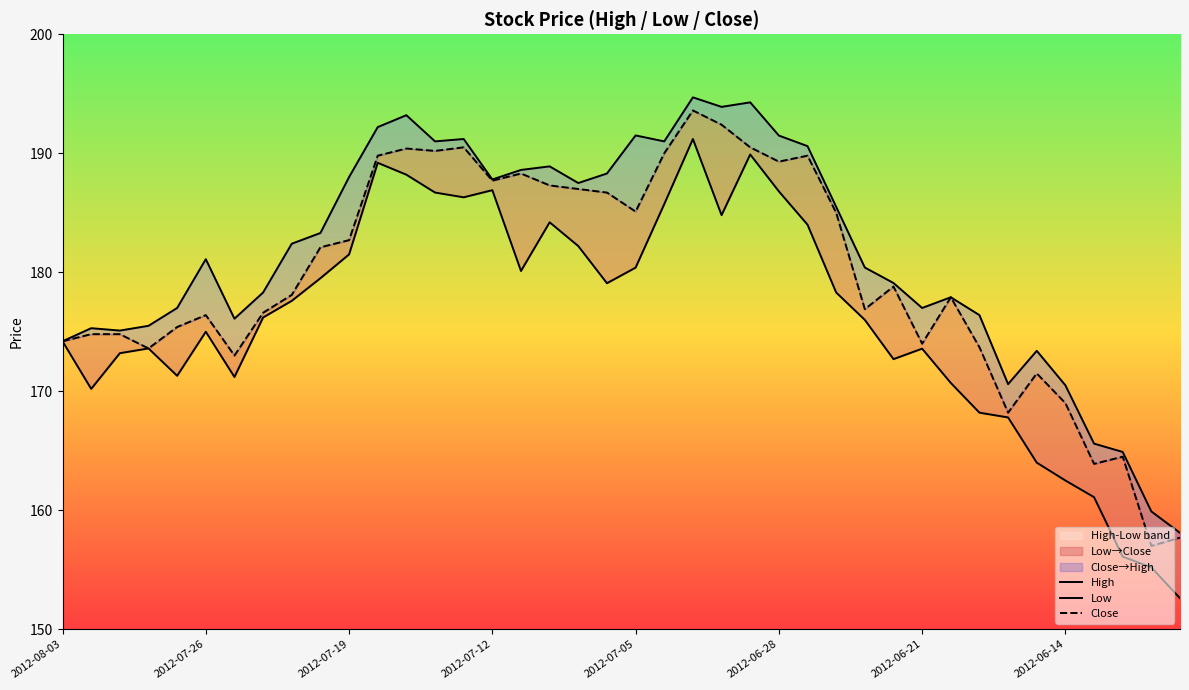

What is the label of the 5th point from the left?

2012-07-05